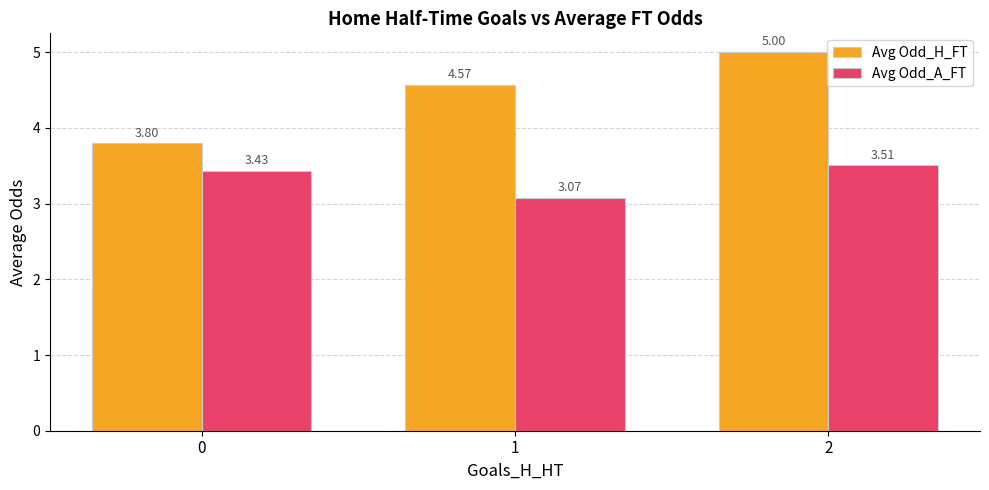

Count the Avg Odd_H_FT values in the range 3 to 5.

3